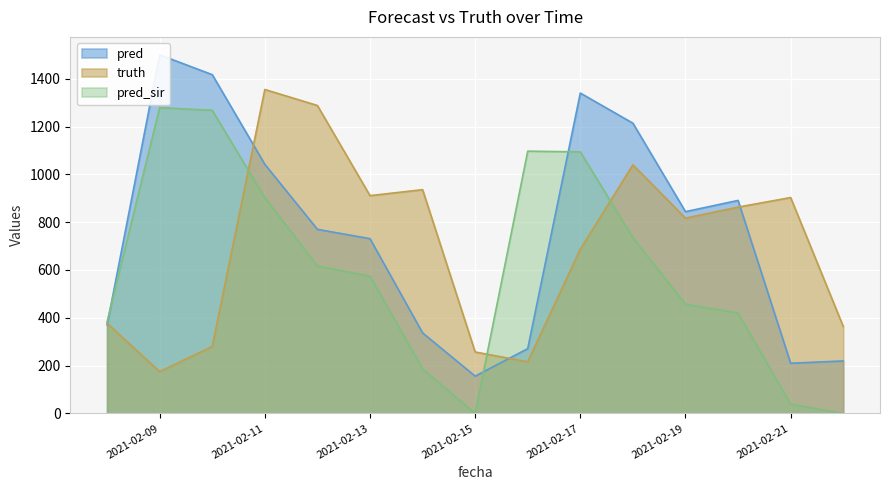

What is the maximum value for pred_sir?

1279.0